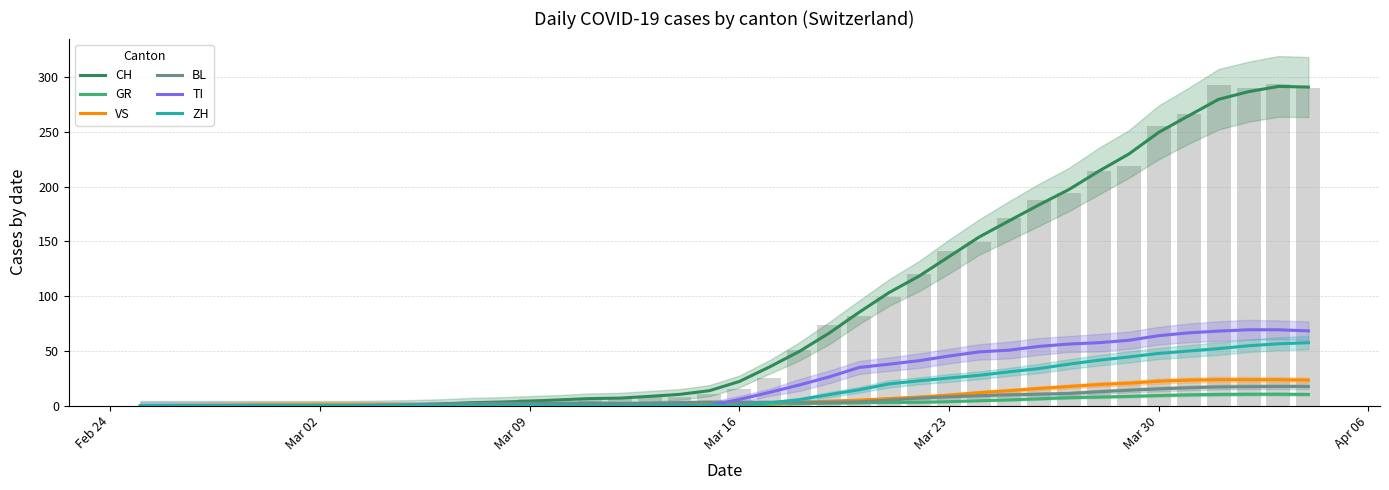

Does the chart contain stacked bars?

No